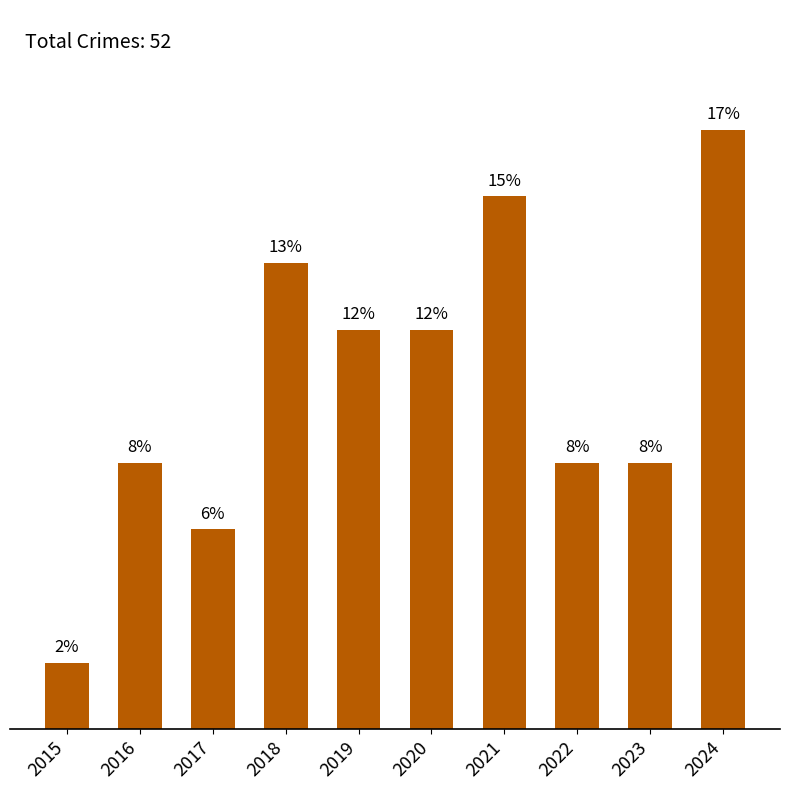

What is the maximum value shown in the chart?

9